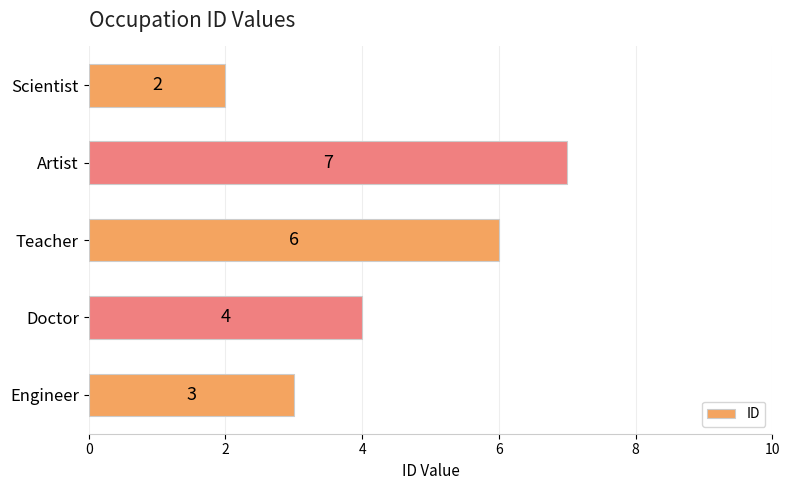

Reading bottom to top, list all the values displayed in this chart.

3	4	6	7	2